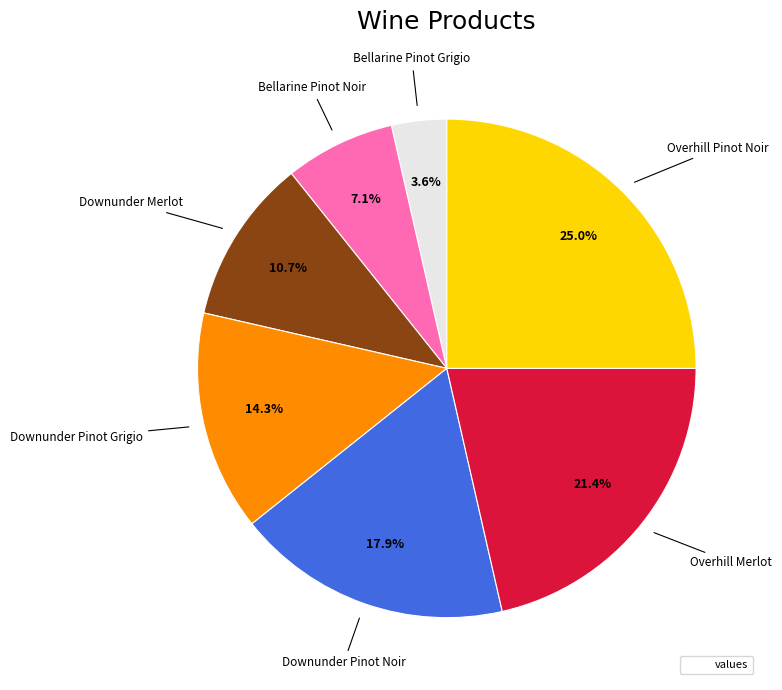

How many slices are in this pie chart?

7